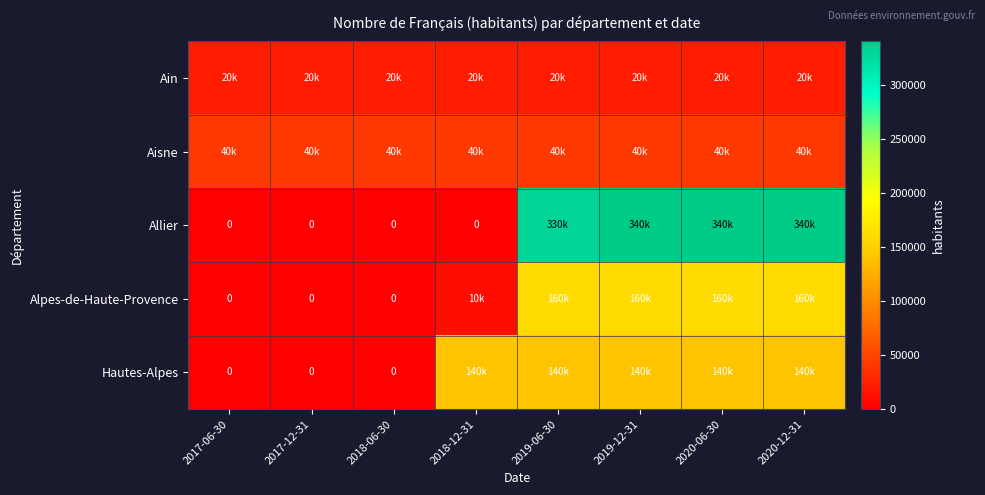

Which series has the widest spread of values?

Allier